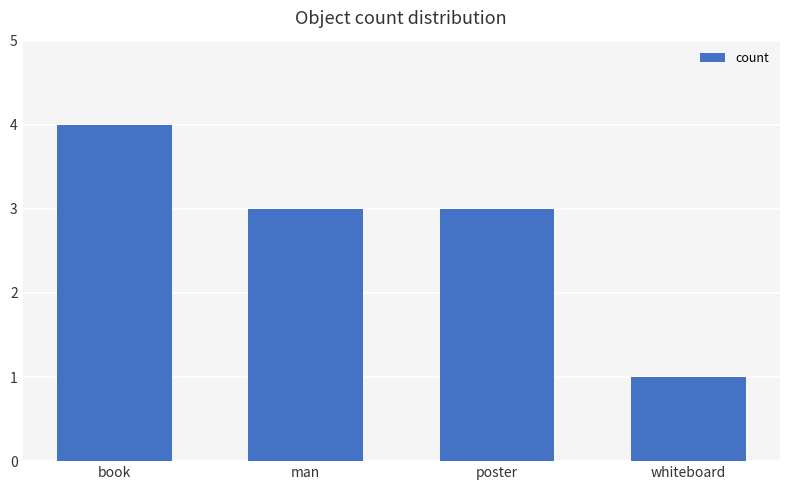

Which category has the highest value across all series?

book